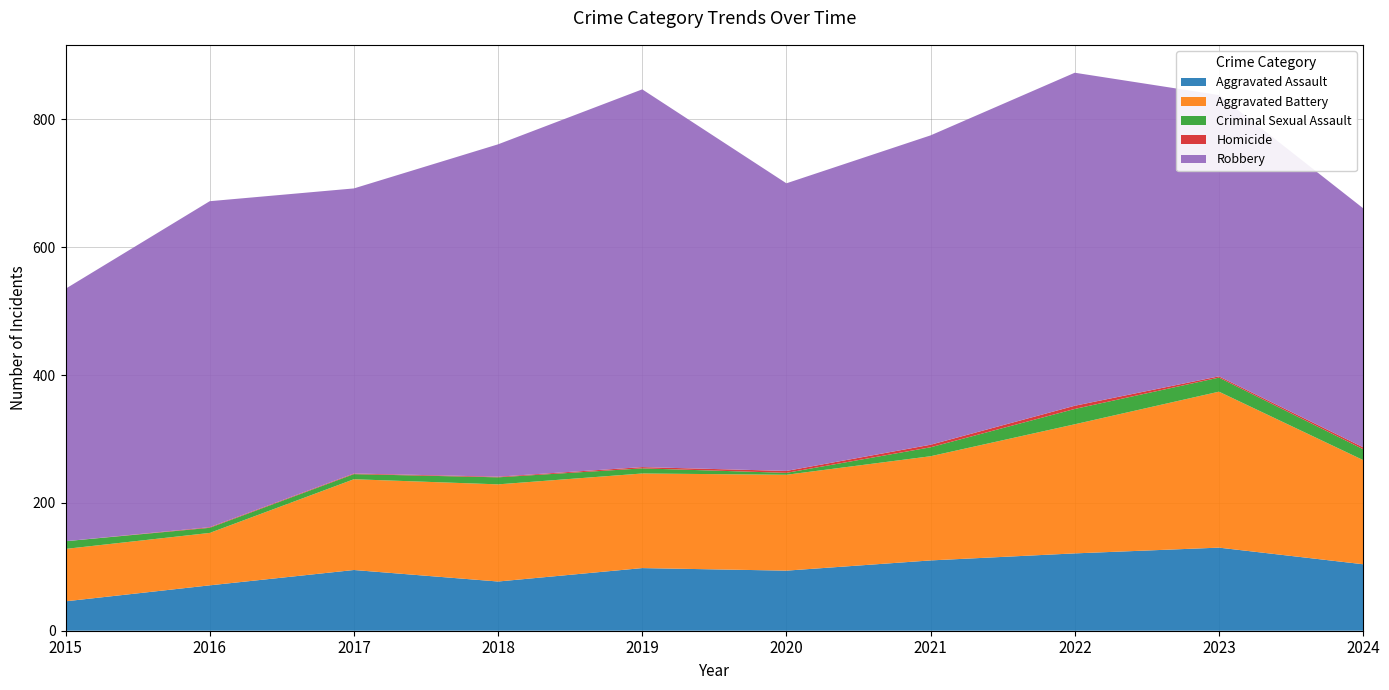

Reading left to right, transcribe all the data shown in this chart.

Aggravated Assault: 2015=46	2016=71	2017=95	2018=77	2019=98	2020=94	2021=110	2022=121	2023=130	2024=104
Aggravated Battery: 2015=82	2016=82	2017=142	2018=152	2019=148	2020=150	2021=163	2022=202	2023=244	2024=163
Criminal Sexual Assault: 2015=12	2016=8	2017=8	2018=11	2019=8	2020=3	2021=14	2022=24	2023=22	2024=17
Homicide: 2015=0	2016=1	2017=1	2018=1	2019=2	2020=3	2021=4	2022=5	2023=2	2024=3
Robbery: 2015=395	2016=510	2017=446	2018=520	2019=591	2020=450	2021=484	2022=521	2023=440	2024=374